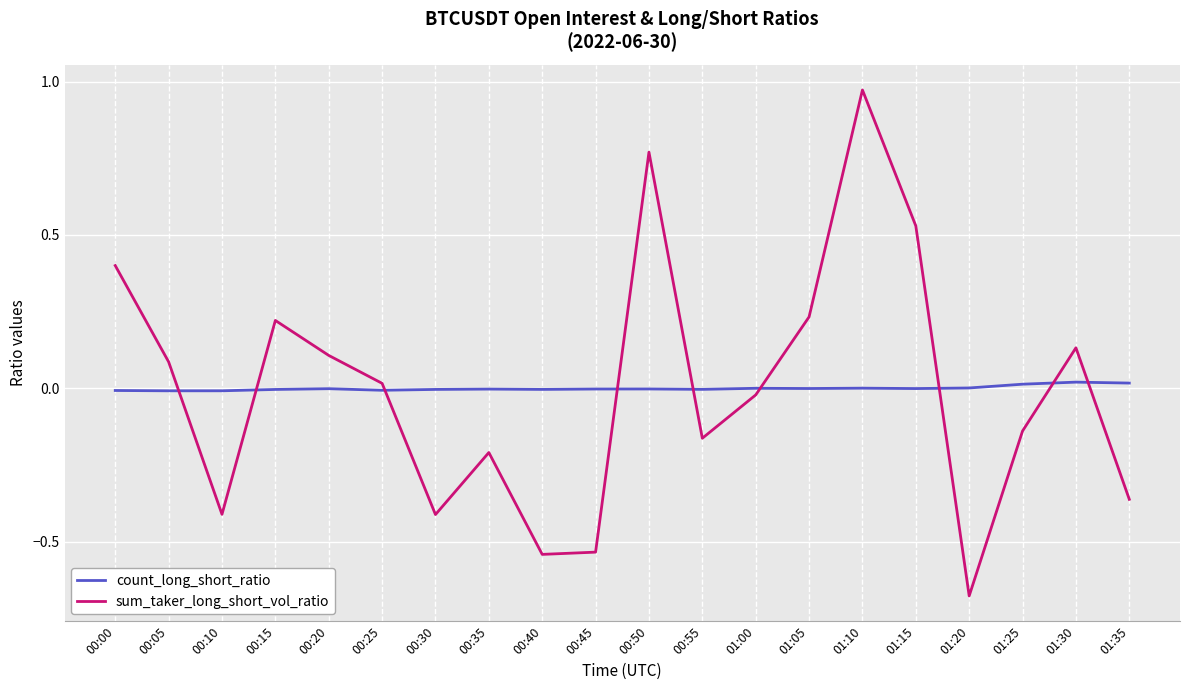

What are all the series names shown in the legend?

count_long_short_ratio, sum_taker_long_short_vol_ratio